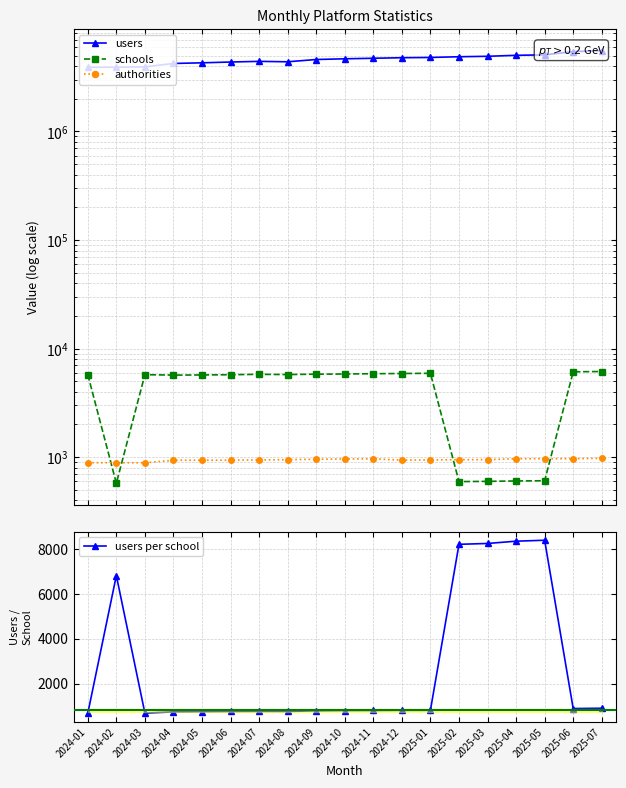

What is the average value of the users per school series?

2678.3